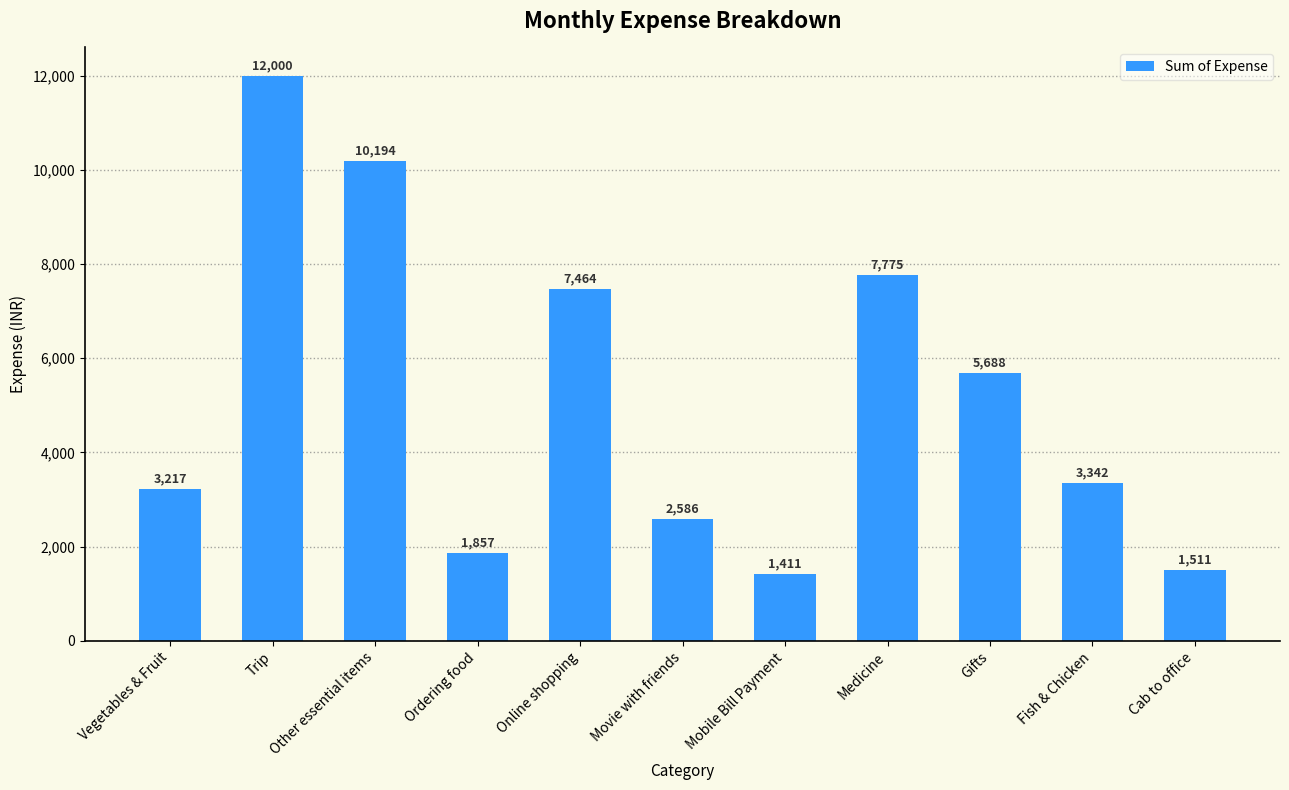

What position from the right is Other essential items?

9